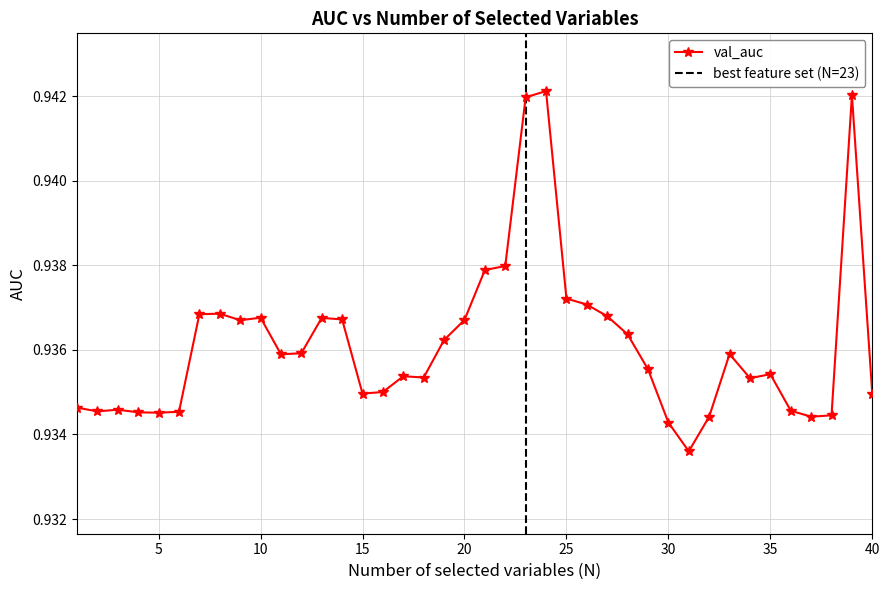

How many categories are shown in the chart?

40